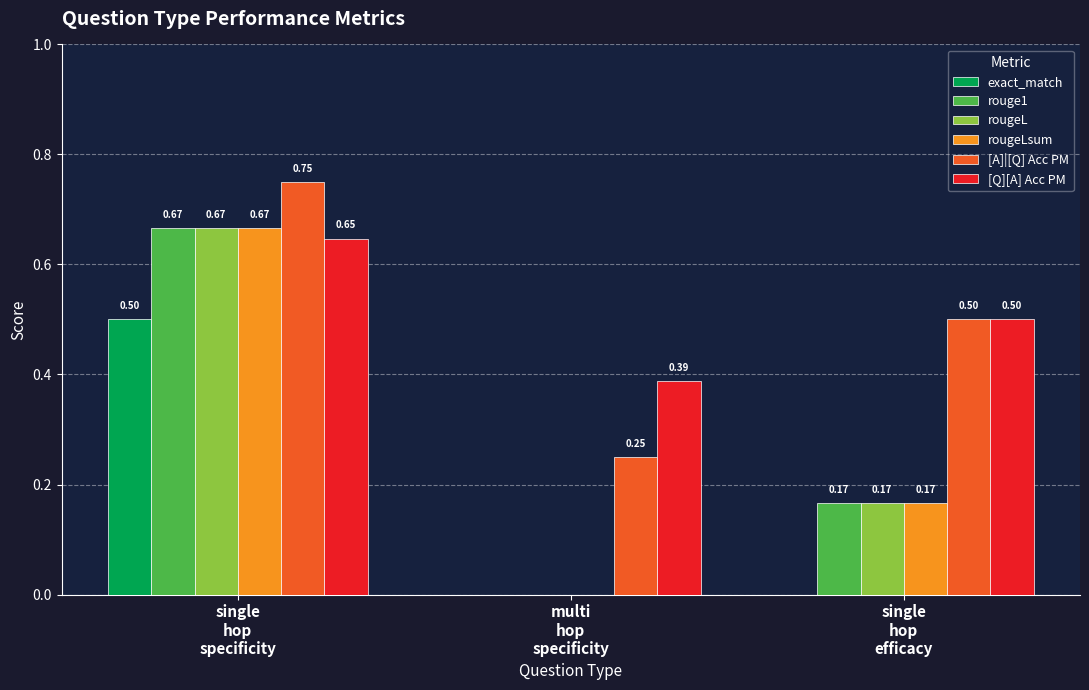

What is the sum of all [Q][A] Acc PM values?

1.5